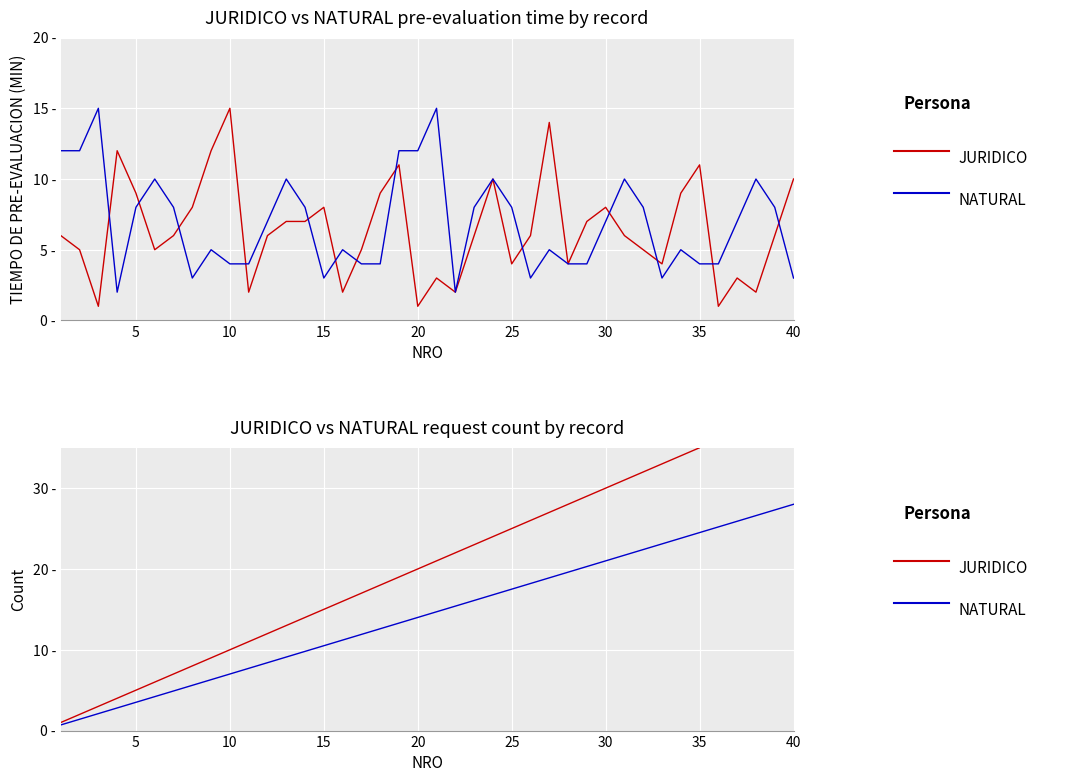

At 40, list the series in order from smallest to largest.

NATURAL, JURIDICO